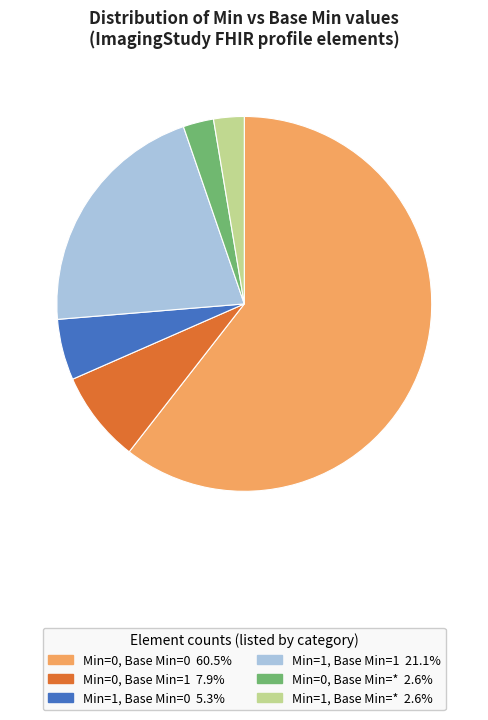

The Min=0, Base Min=1 slice represents 8% of the pie. True or false?

True